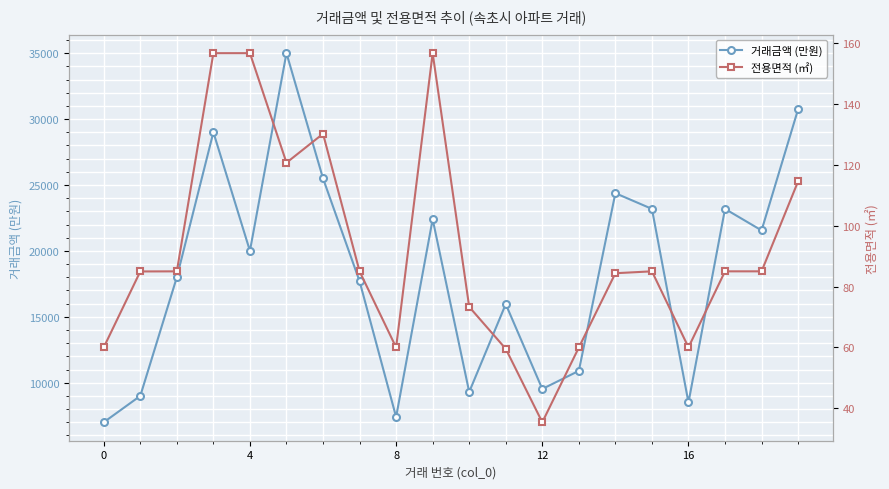

True or false: 거래금액 (만원) and 전용면적 (㎡) cross at least once.

False